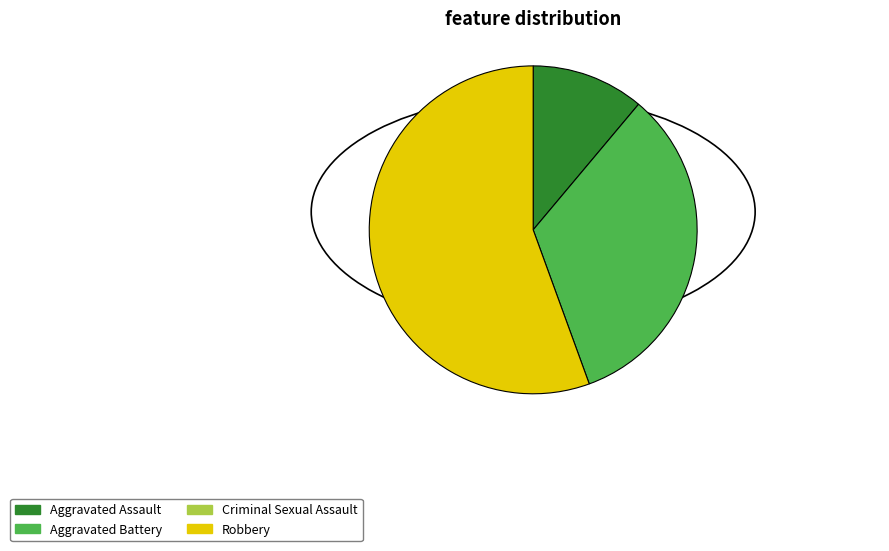

What is the ratio of the value at Aggravated Battery to the value at Aggravated Assault?

3.0